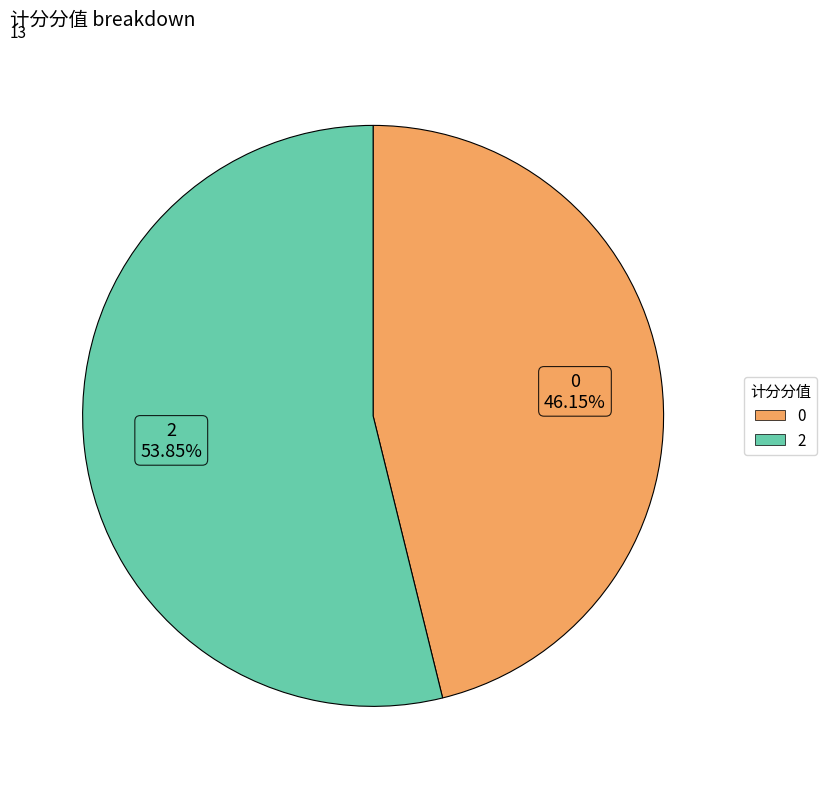

What percentage is NOT represented by 2?

46.2%